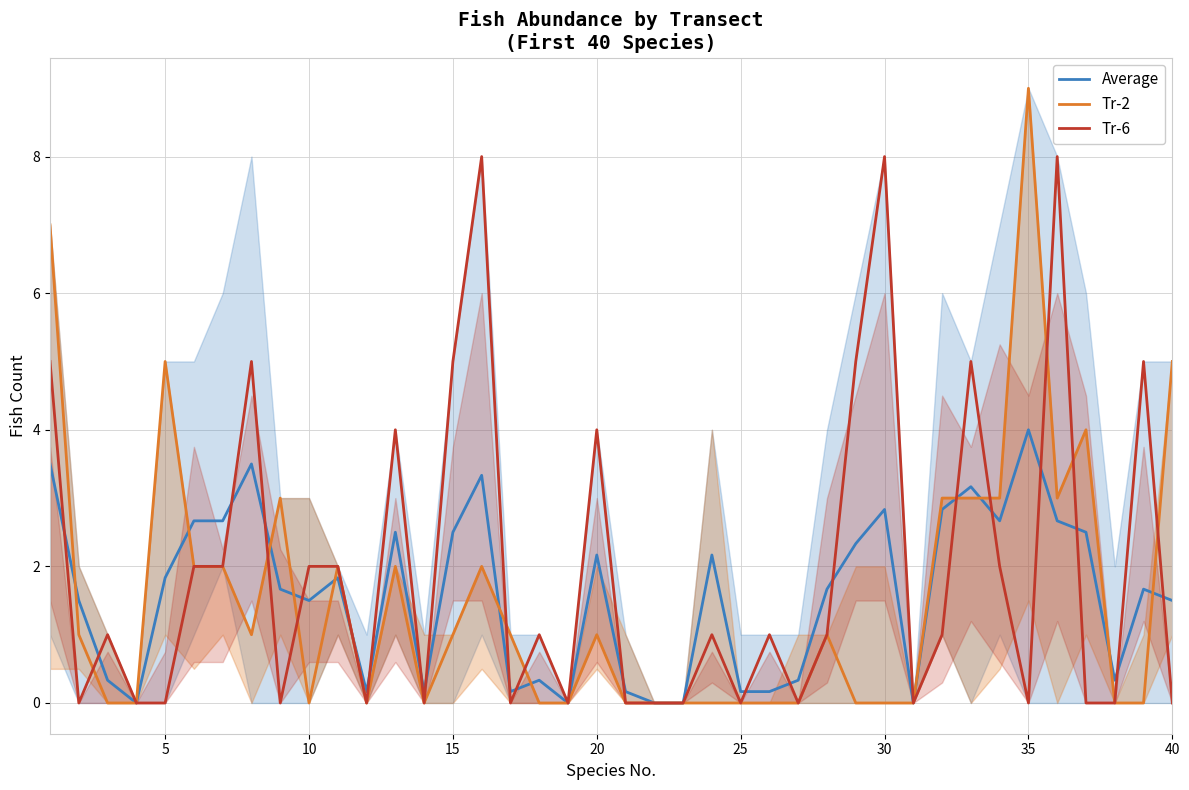

True or false: Tr-2 and Average cross at least once.

True